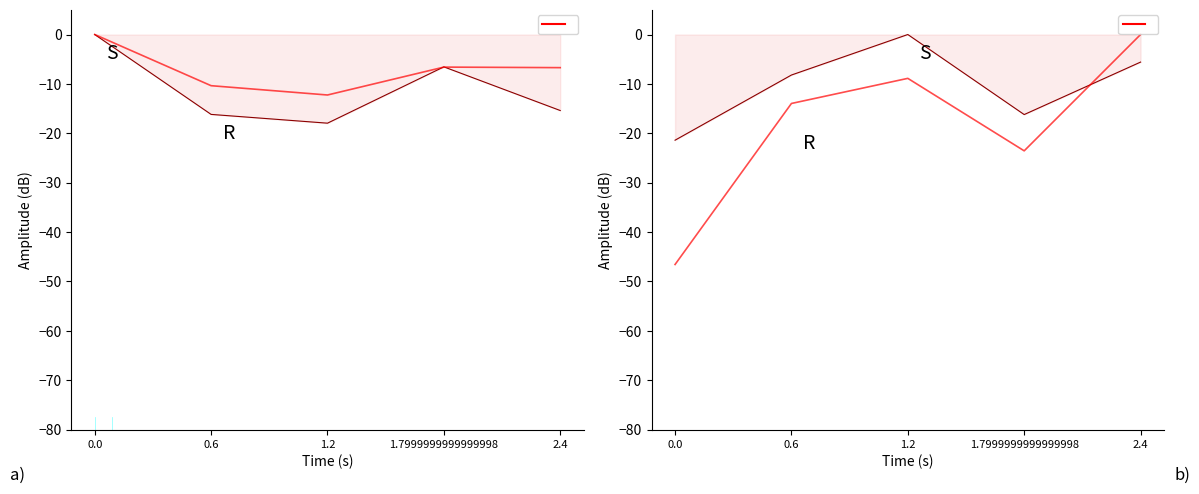

List the labels in order of value, largest first.

2.4, 1.2, 0.6, 1.7999999999999998, 0.0